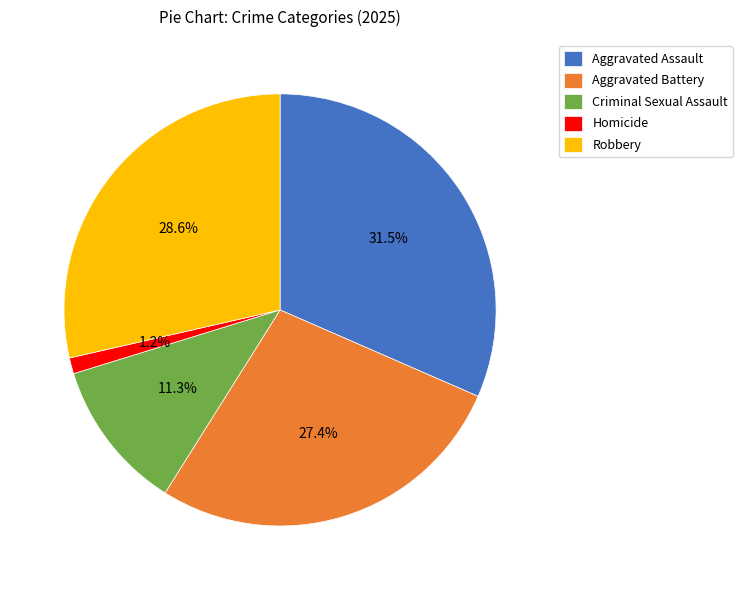

Which category has the biggest portion of the pie?

Aggravated Assault